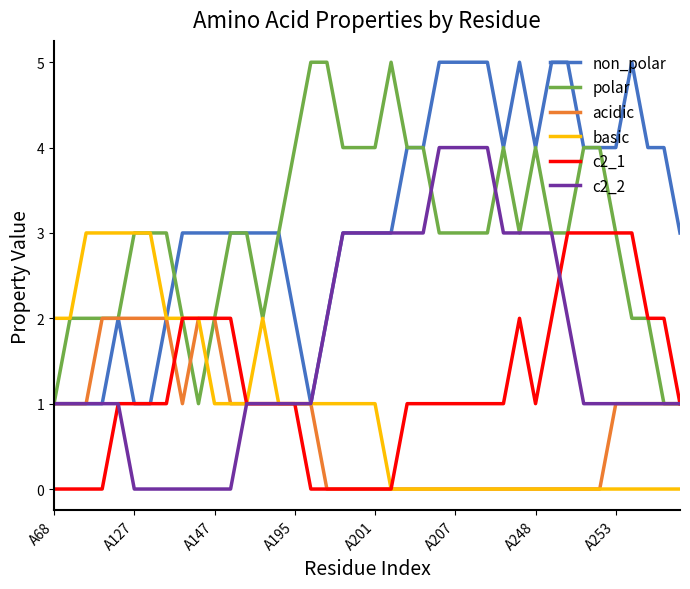

What is the maximum value shown in the chart?

5